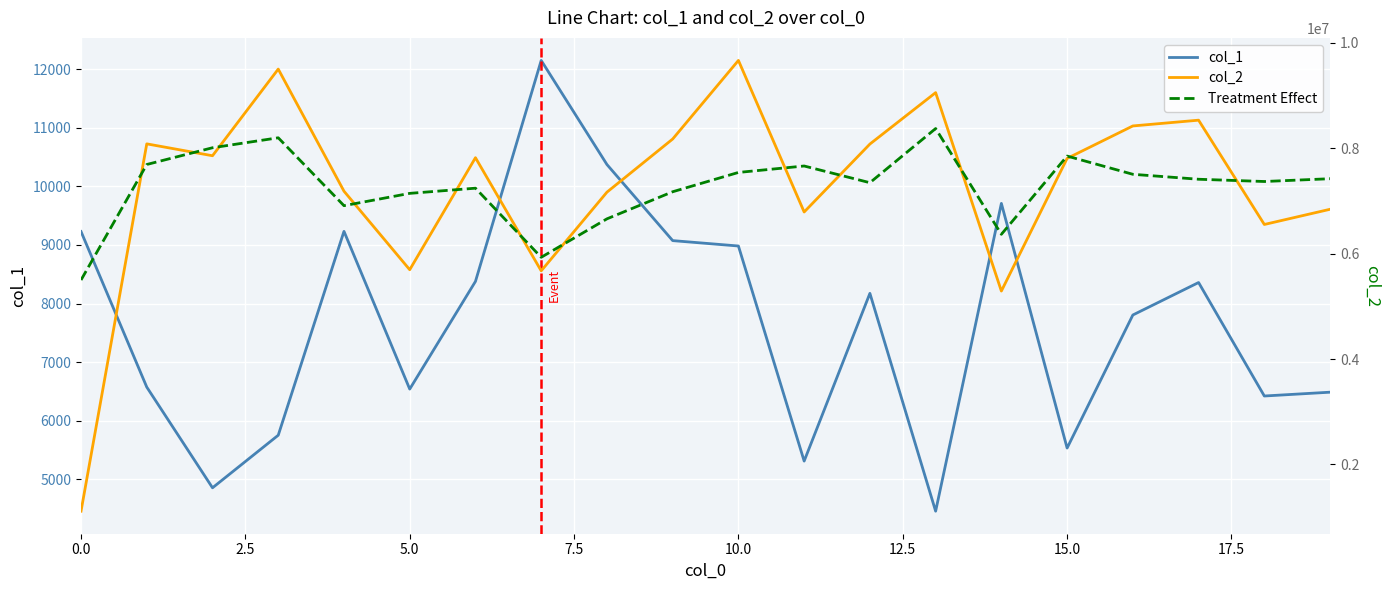

How many lines are shown in the chart?

3